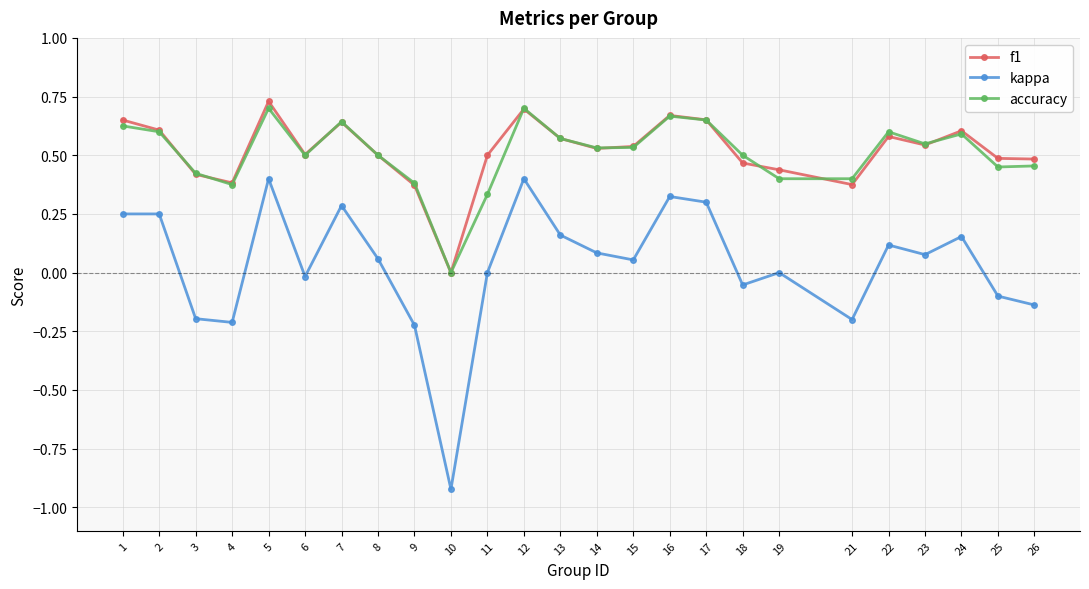

Is it true that accuracy equals 0.5 at 18?

True